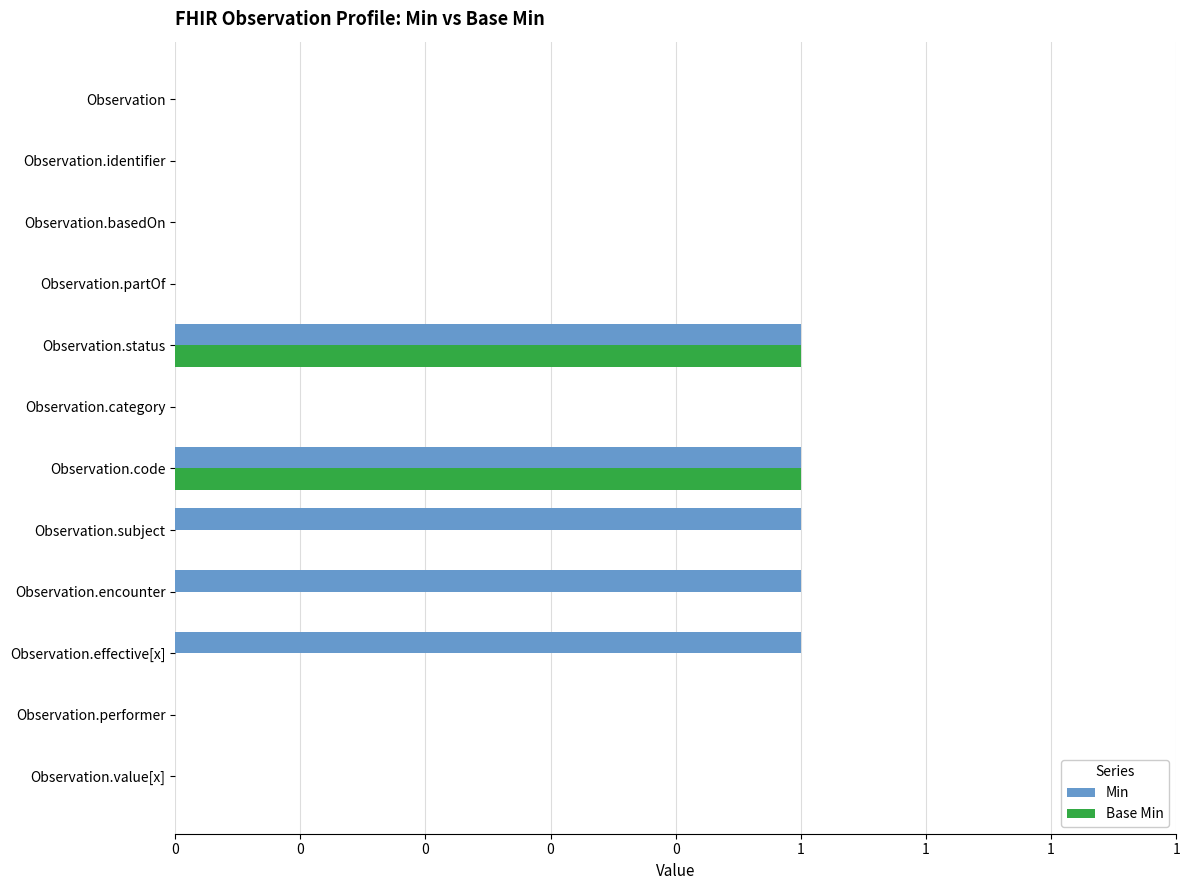

What are all the series names shown in the legend?

Min, Base Min